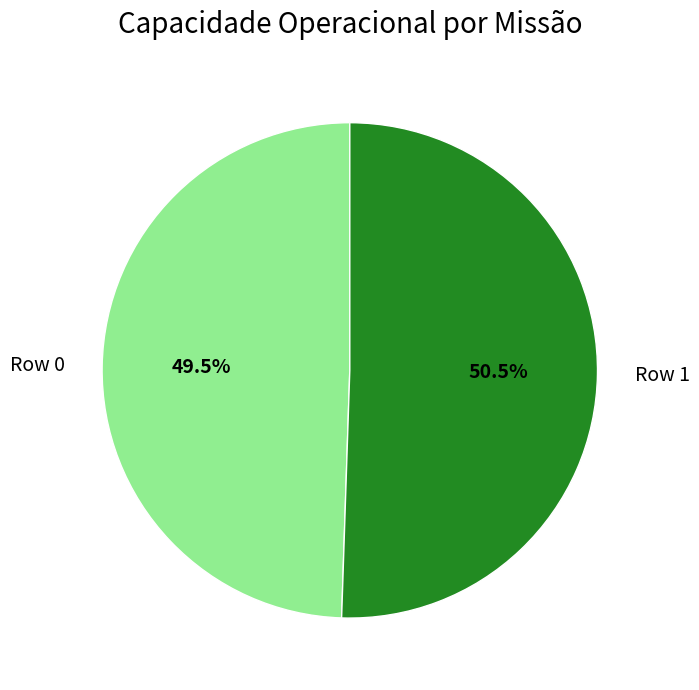

Does any single category account for the majority?

Yes